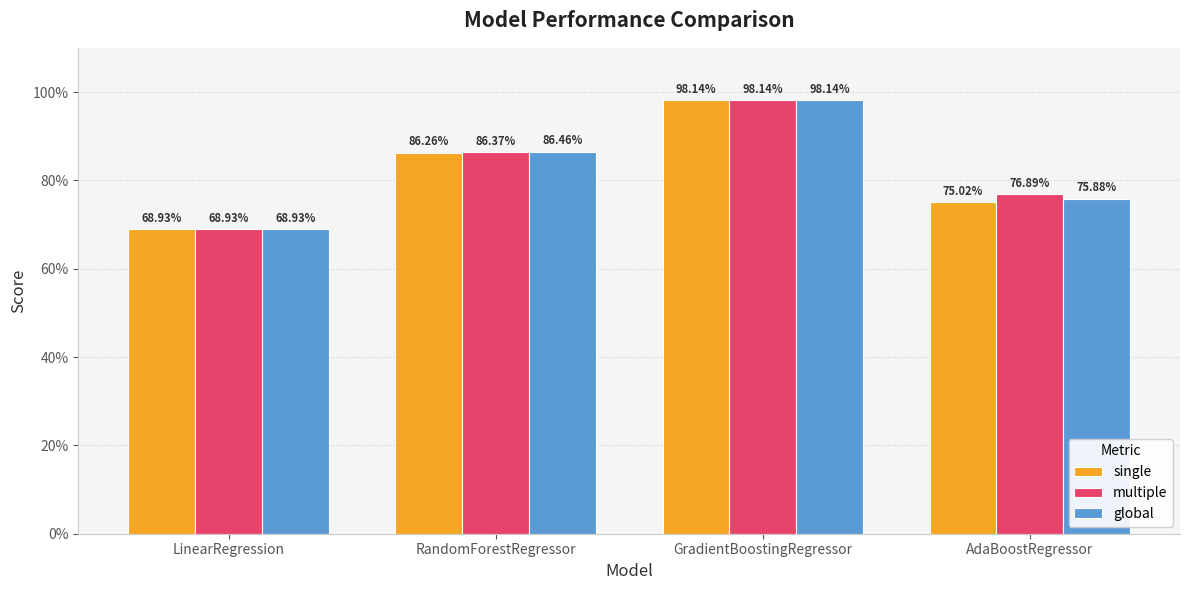

Is the value of multiple at AdaBoostRegressor greater than the value of global at LinearRegression?

Yes